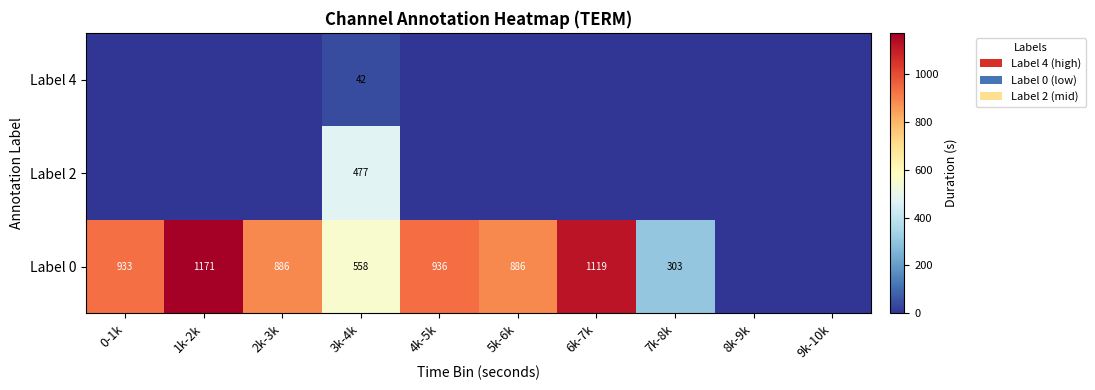

The value of Label 0 at 0-1k is 1605. True or false?

False